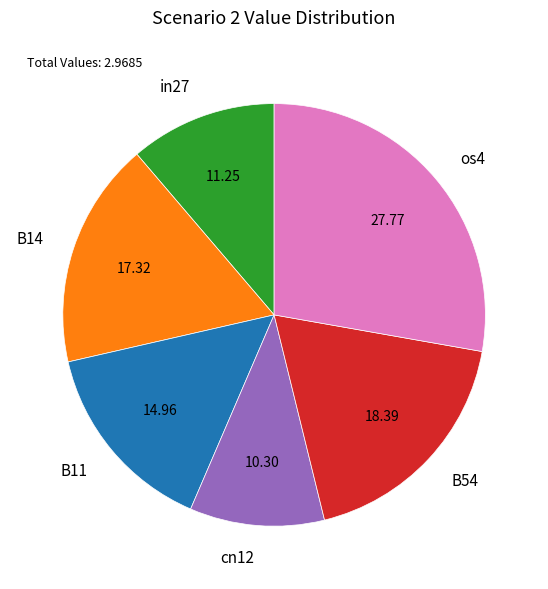

How many slices are in this pie chart?

6